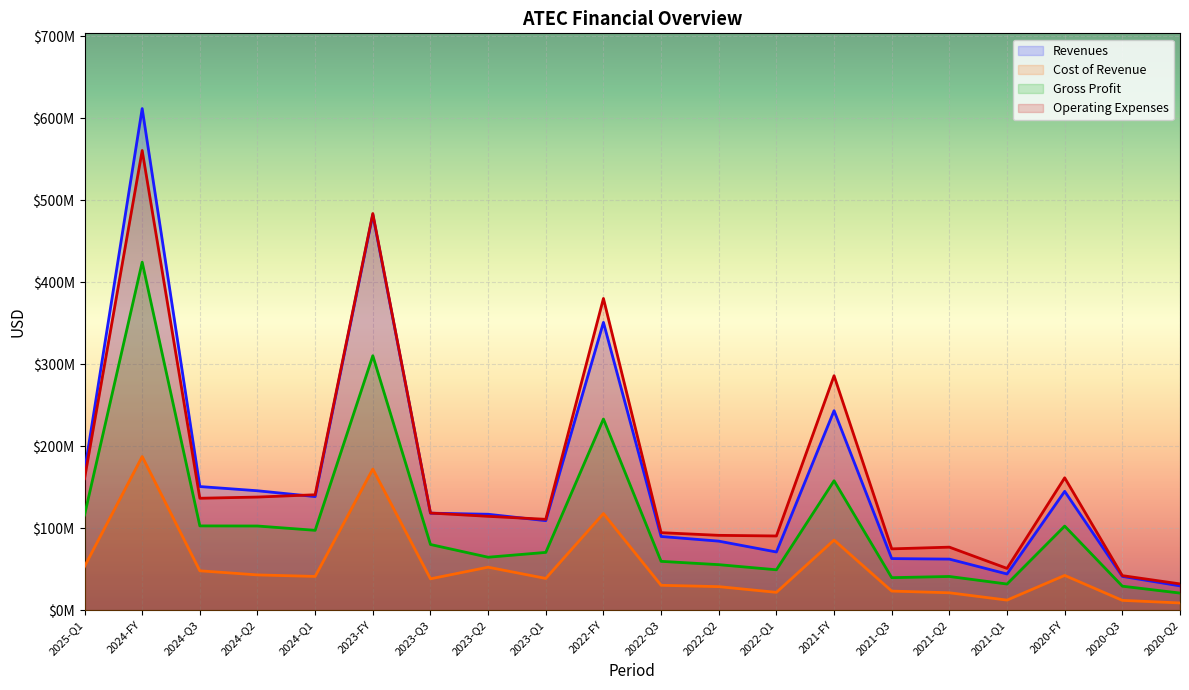

What is the difference between the highest and lowest values at 2023-Q2?

64541000